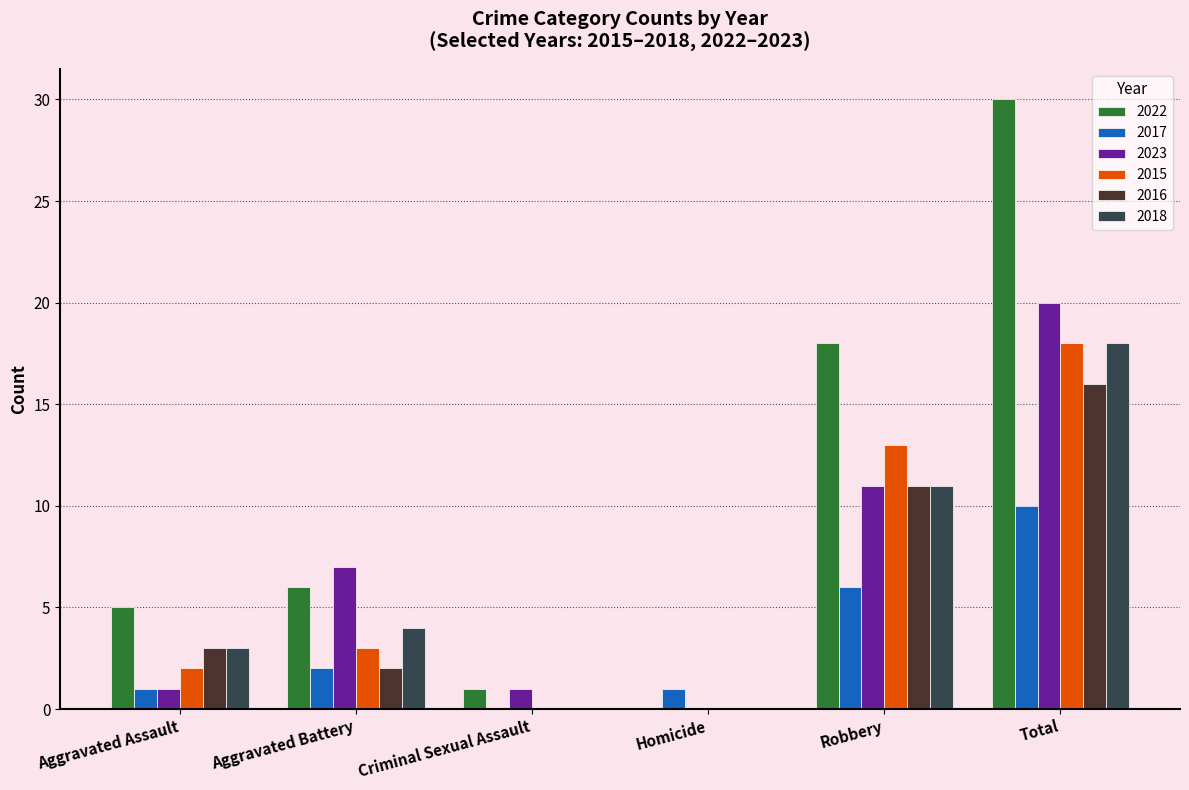

How many positive values does the 2023 series have?

5